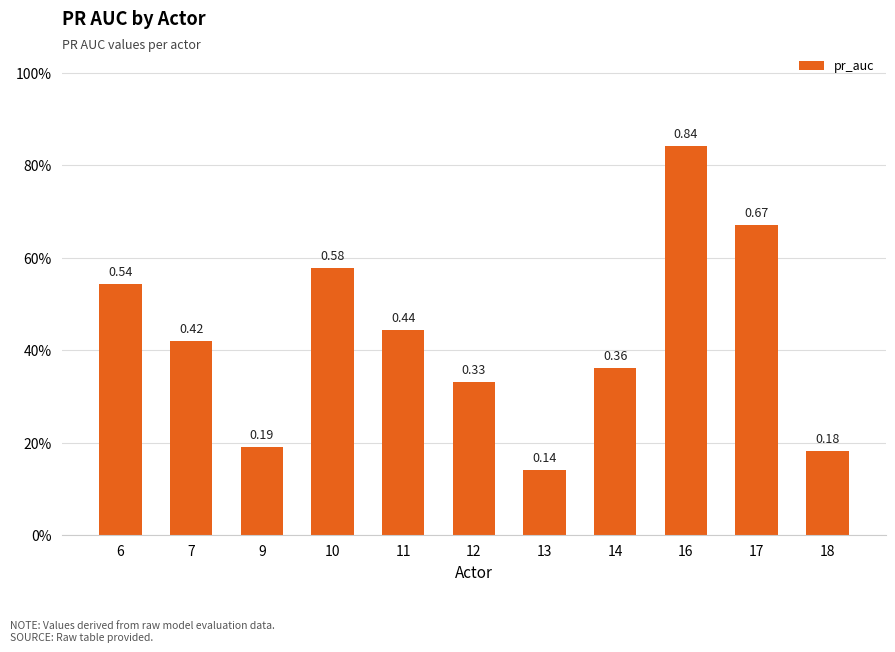

What value does the data have at 9?

0.2